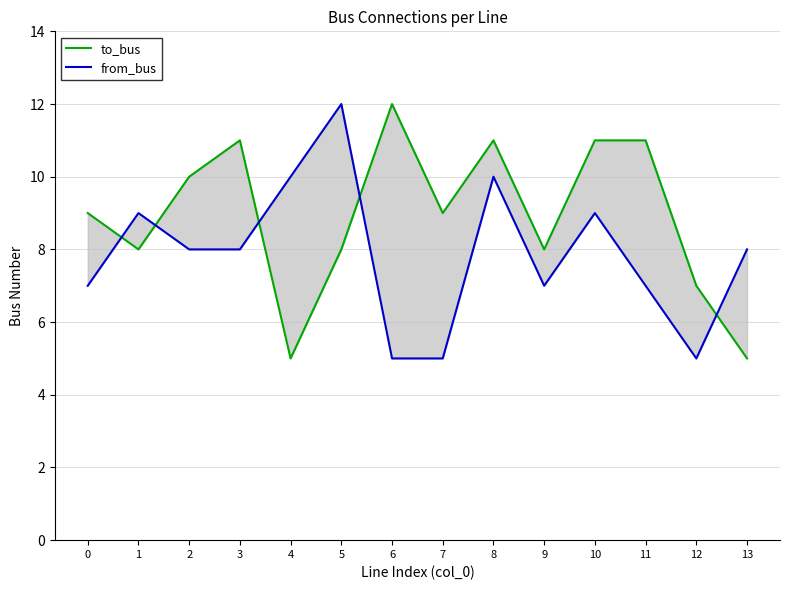

True or false: from_bus and to_bus cross at least once.

True